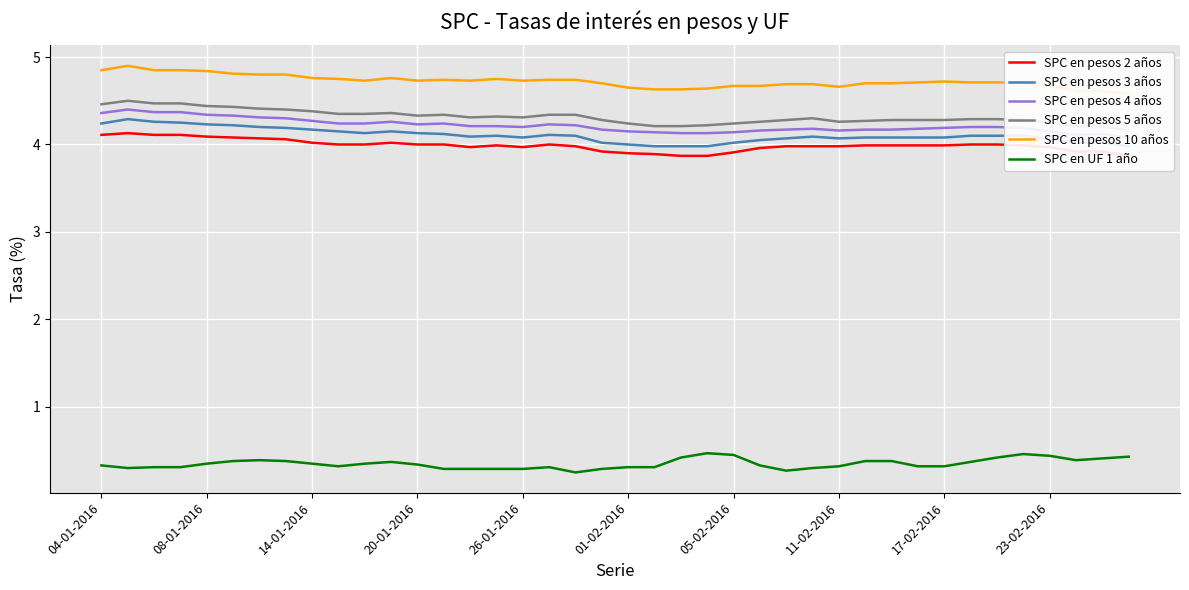

What is the maximum value for SPC en UF 1 año?

0.5